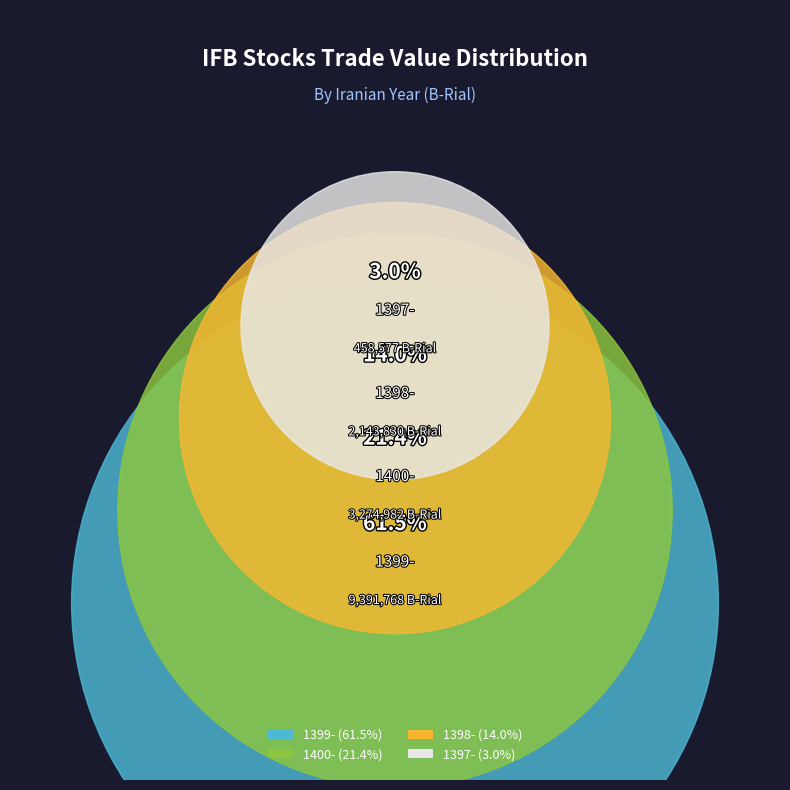

Which category has the smallest portion of the pie?

1397-